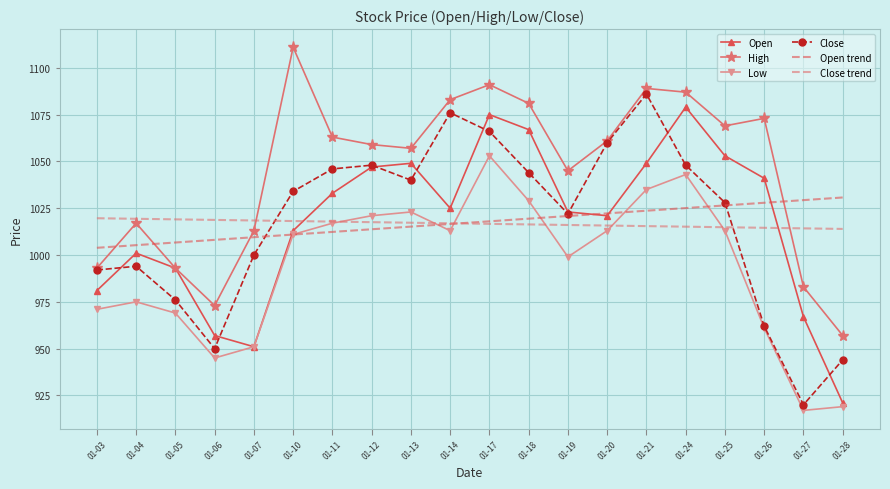

True or false: High and Low intersect in this chart.

False